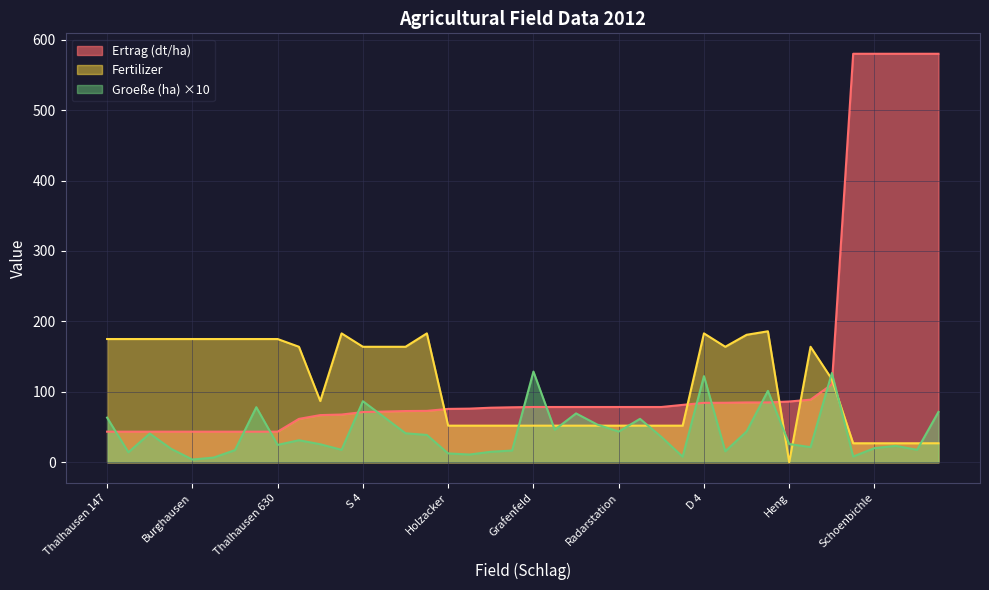

What is the difference between the maximum and minimum values in the Ertrag (dt/ha) series?

536.5